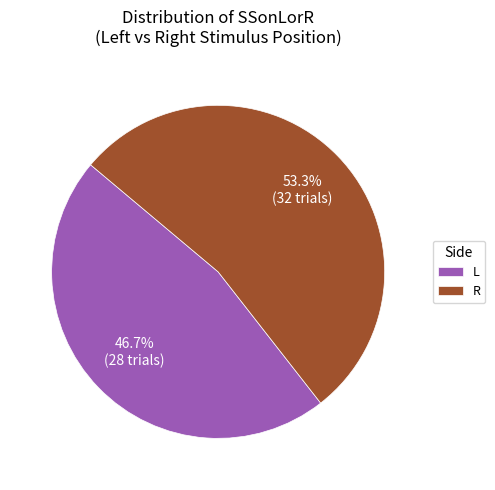

Which category has the biggest portion of the pie?

R